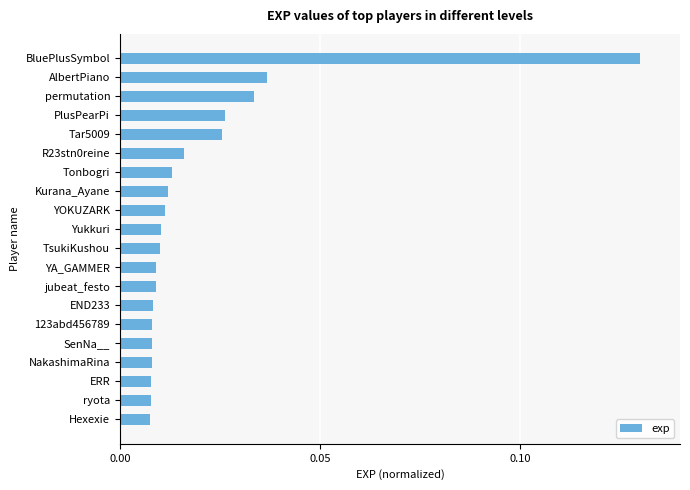

Is it true that the value at BluePlusSymbol is 0.2?

False